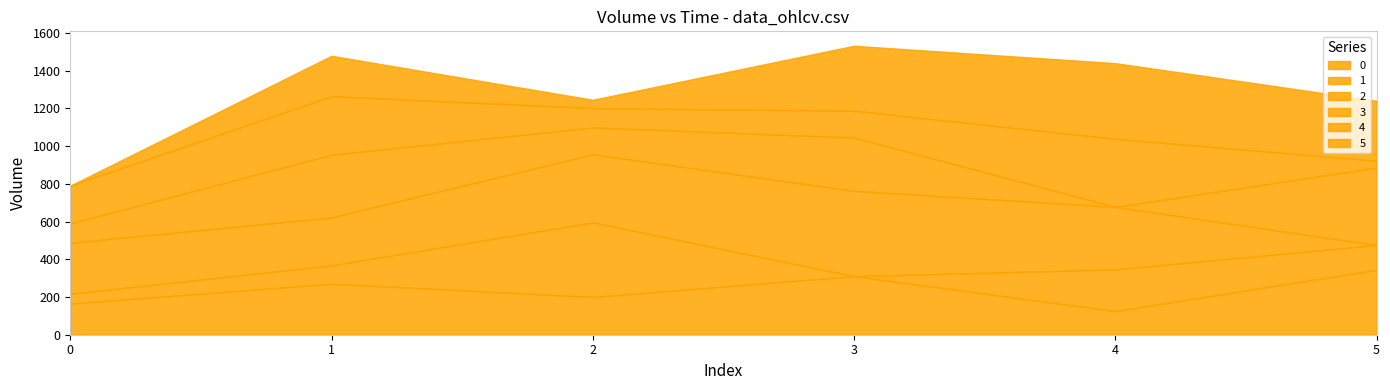

Which has a higher value, 5 or 2?

5